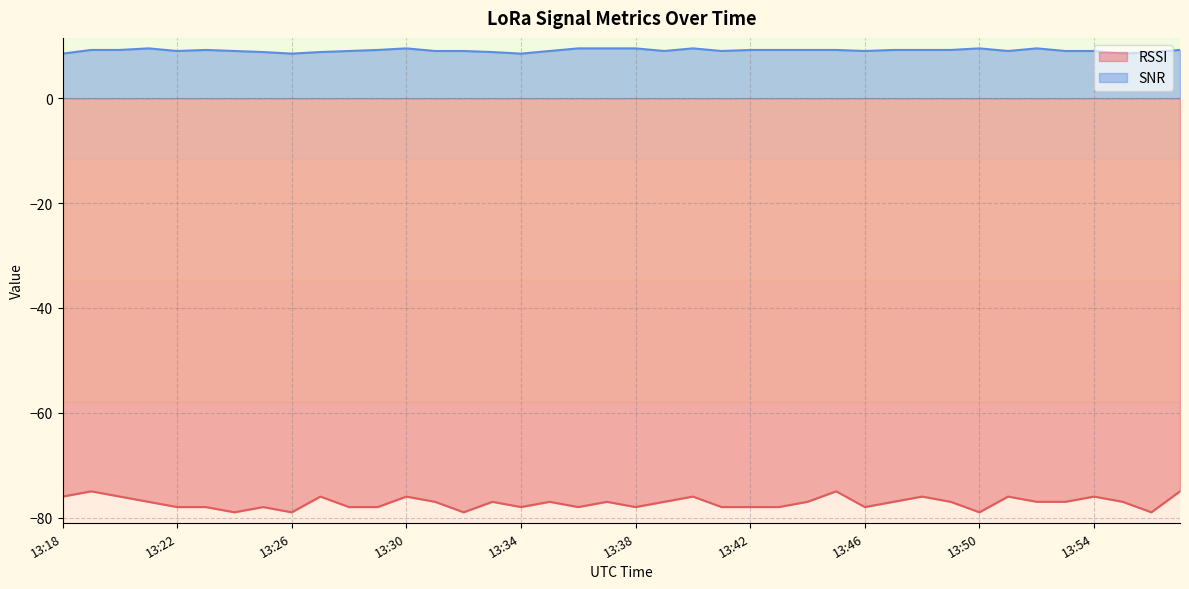

At which label is RSSI closest to -77?

13:21